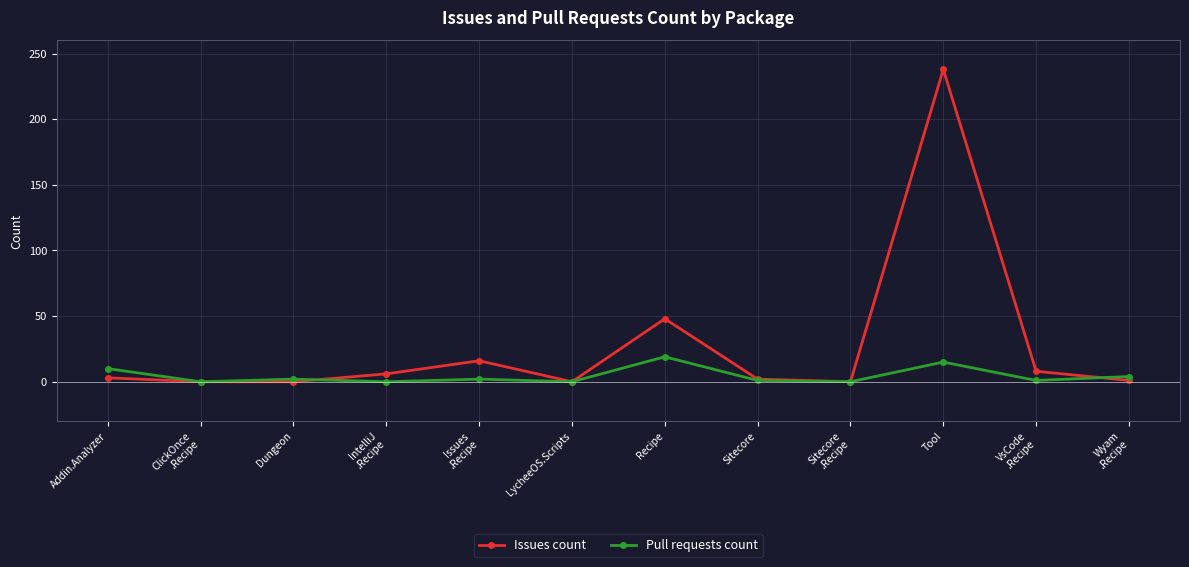

Rank the series by their maximum value, from highest to lowest.

Issues count, Pull requests count